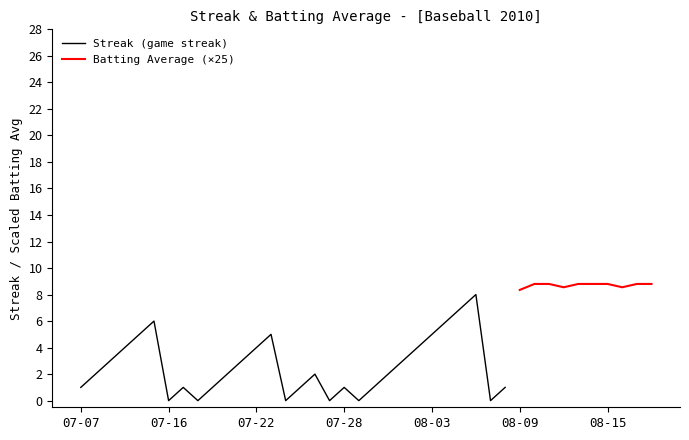

What is the maximum value for Streak (game streak)?

8